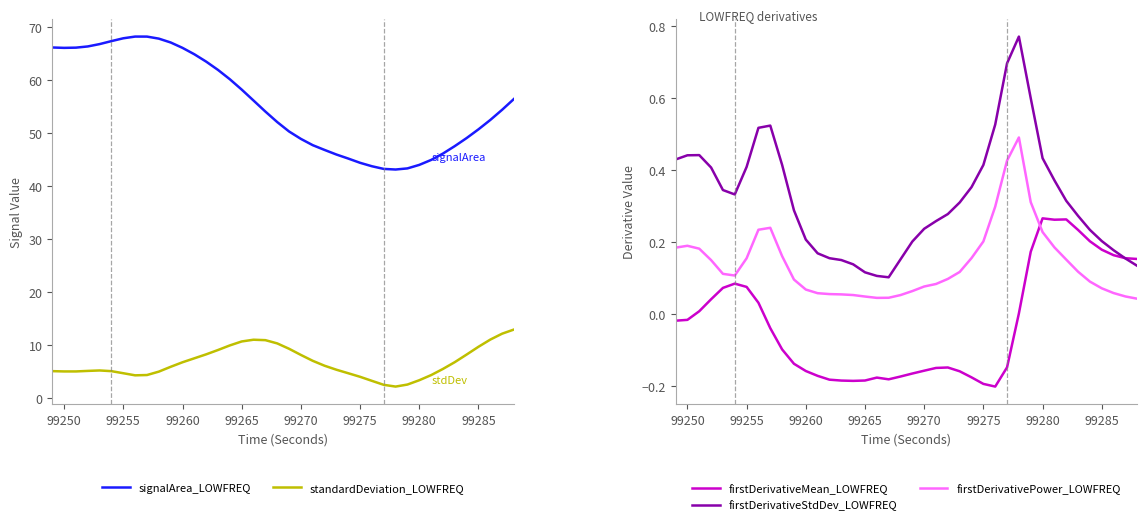

How many firstDerivativeStdDev_LOWFREQ values are between 0 and 1?

40